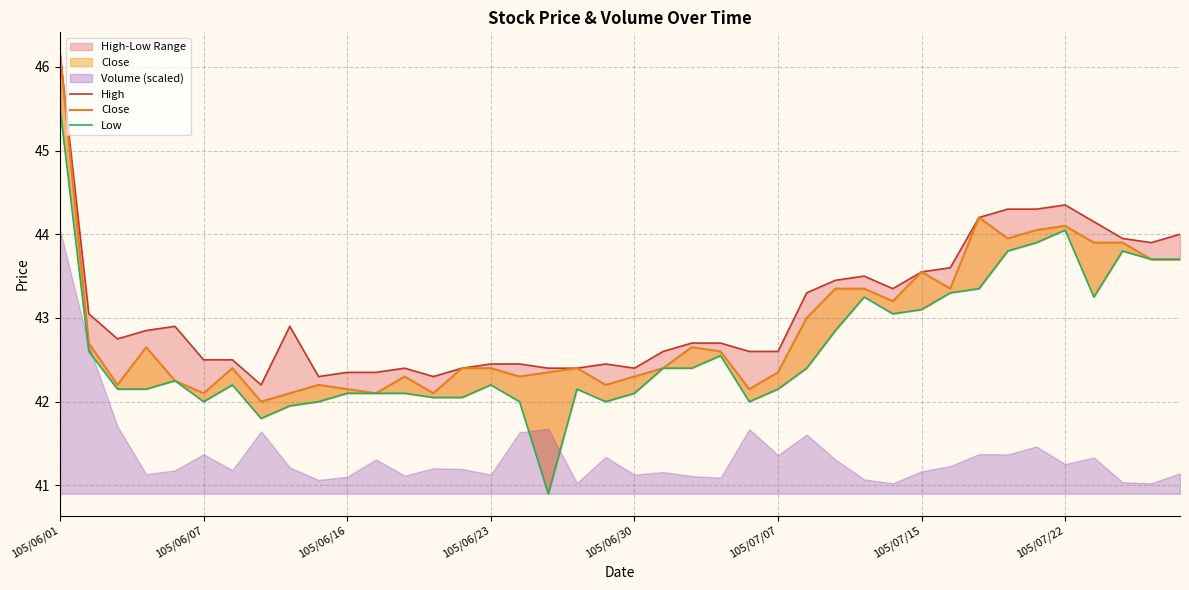

What is the value of the Close point at the 38th from the left?

43.9